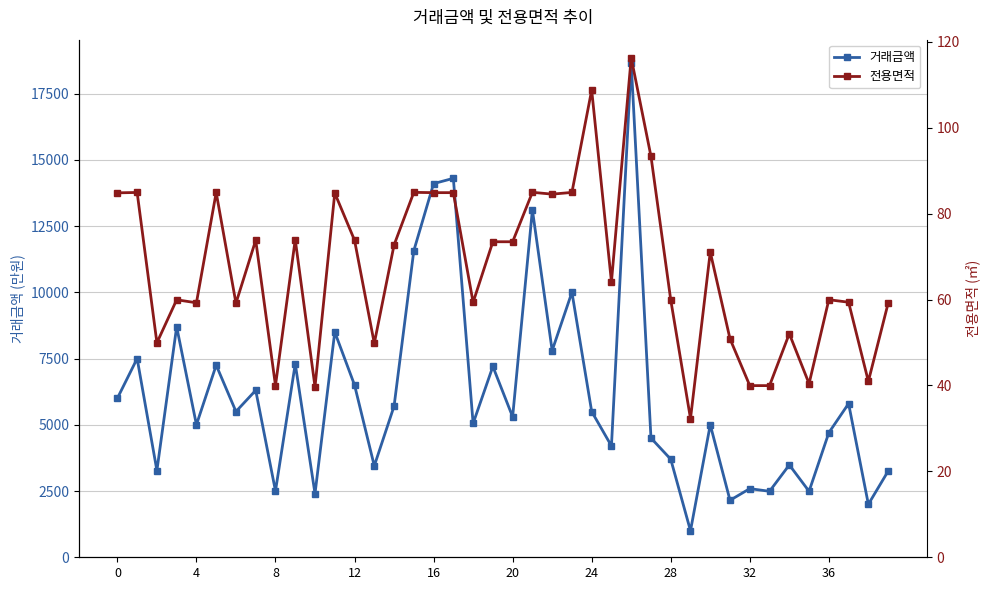

At which label does 전용면적 reach its minimum?

29